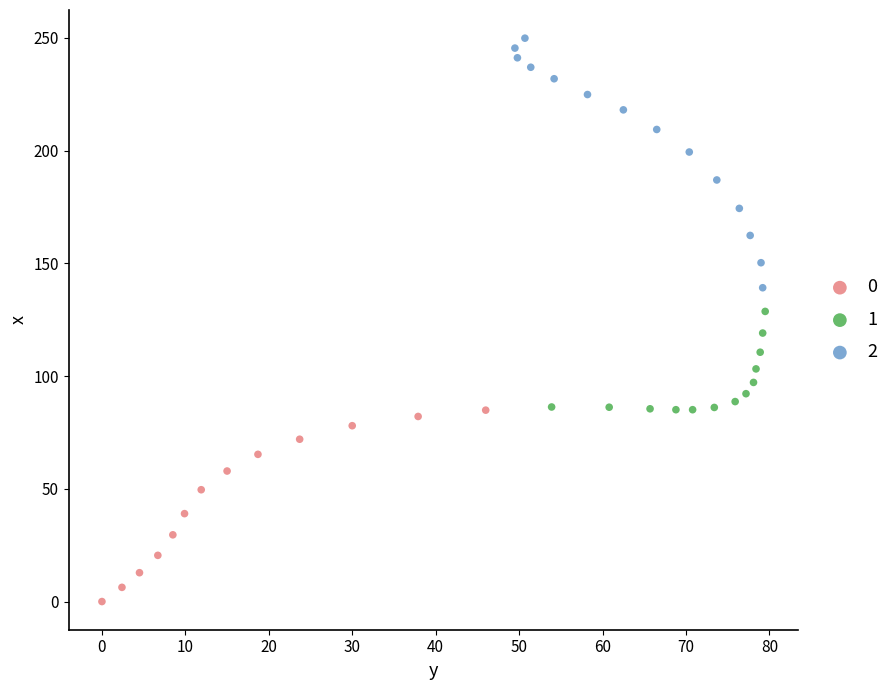

Which series has the largest Y range (max minus min)?

2